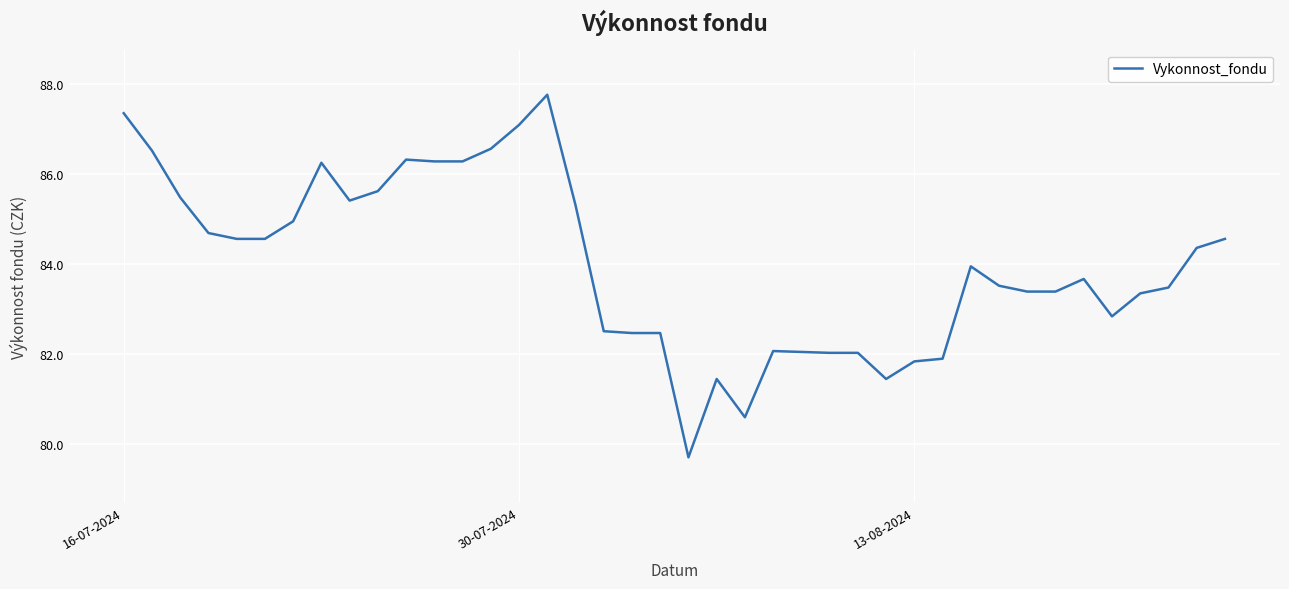

What is the maximum value shown in the chart?

87.8